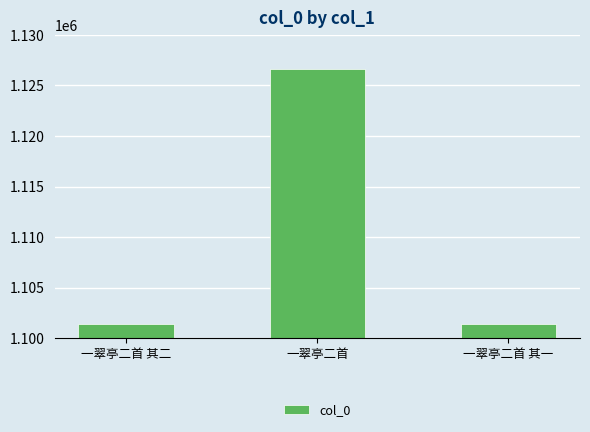

What is the label of the 2nd bar from the left?

一翠亭二首